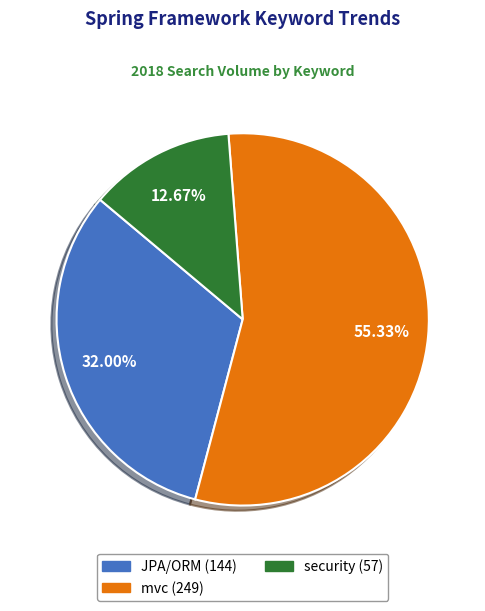

Do security and mvc together represent more than half of the pie?

Yes